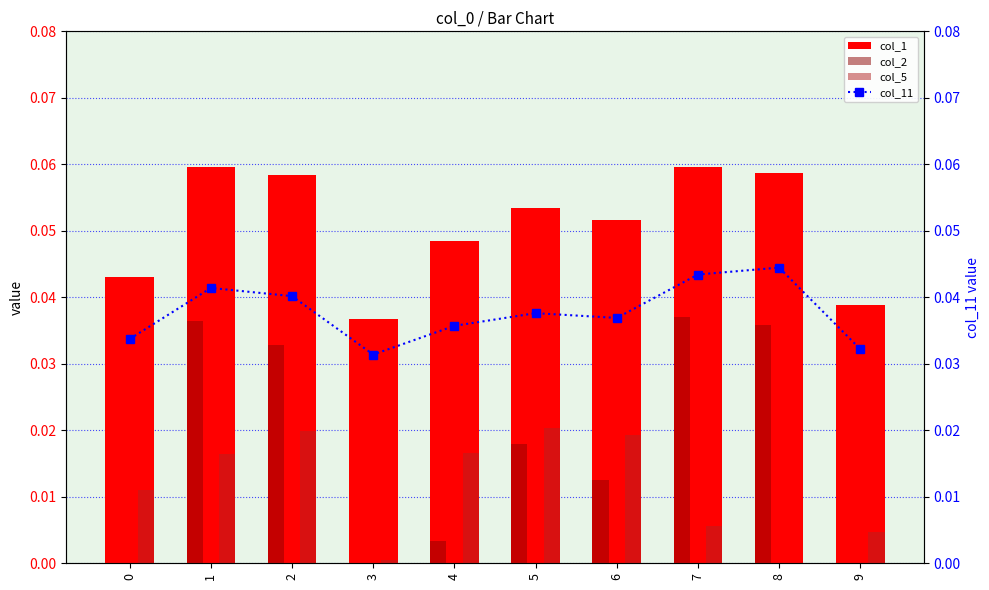

Reading right to left, what are all the values shown in this chart?

col_1: 0.0	0.1	0.1	0.1	0.1	0.0	0.0	0.1	0.1	0.0
col_2: 0.0	0.0	0.0	0.0	0.0	0.0	0.0	0.0	0.0	0.0
col_5: 0.0	0.0	0.0	0.0	0.0	0.0	0.0	0.0	0.0	0.0
col_11: 0.0	0.0	0.0	0.0	0.0	0.0	0.0	0.0	0.0	0.0